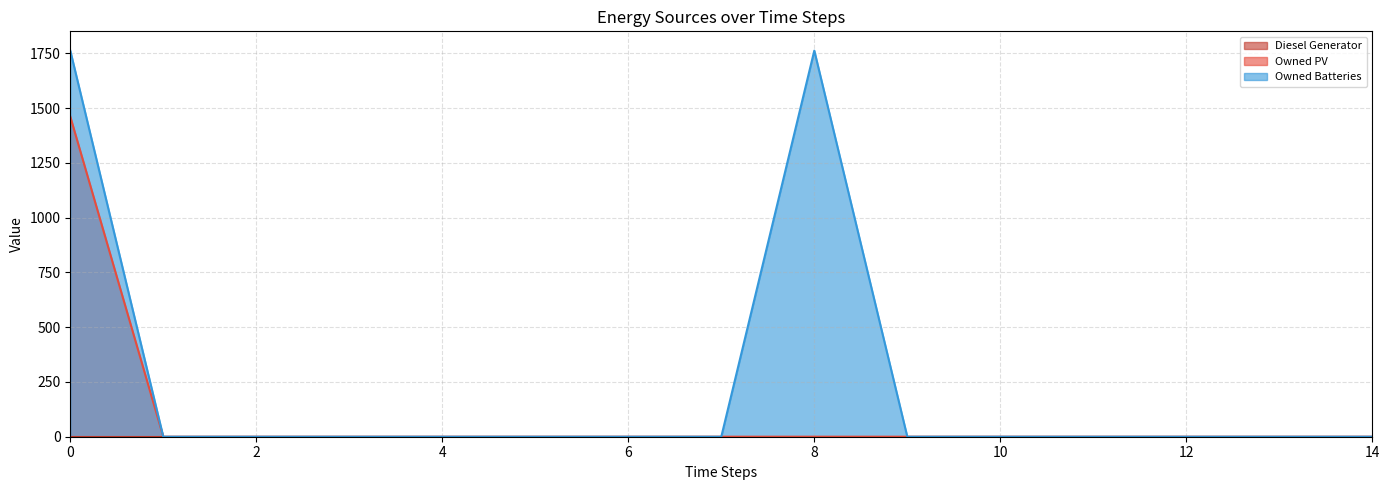

What value does the Owned Batteries series have at 8?

1762